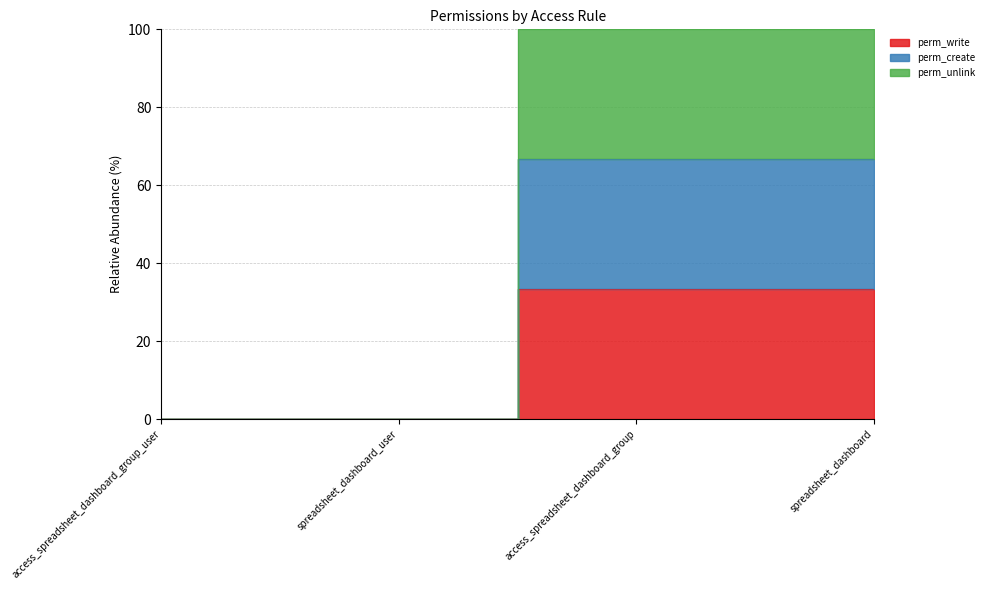

Does the chart display data point markers on the line(s)?

No